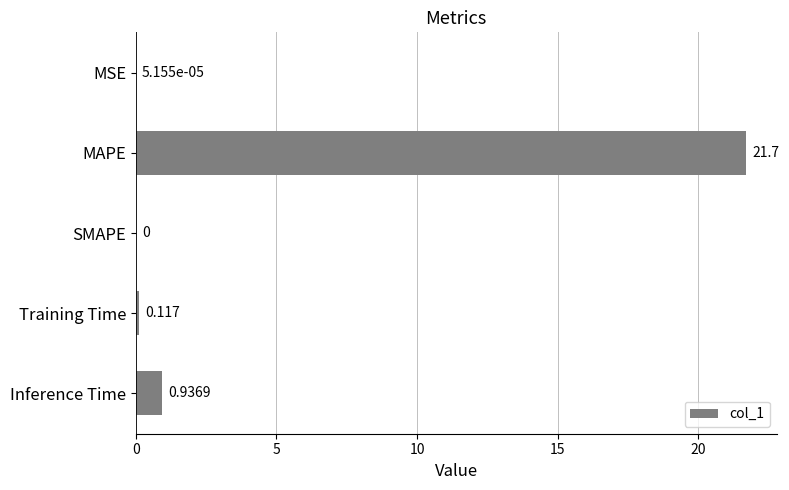

What is the average value?

4.6